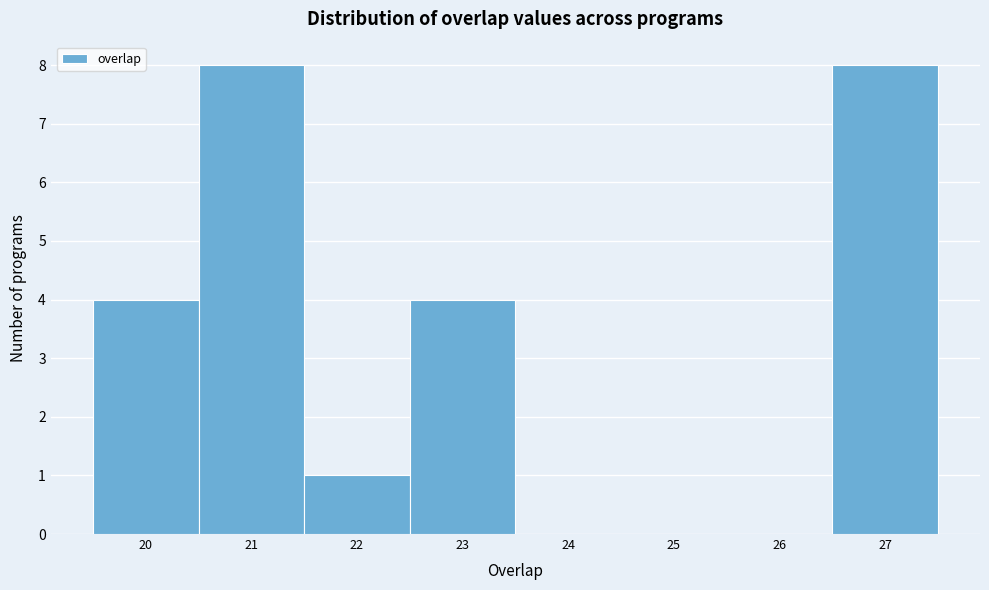

How tall is the bar that spans 22.5 to 23.5 on the x-axis? The values are not printed on the chart, so give them approximately, as read against the axis.

4